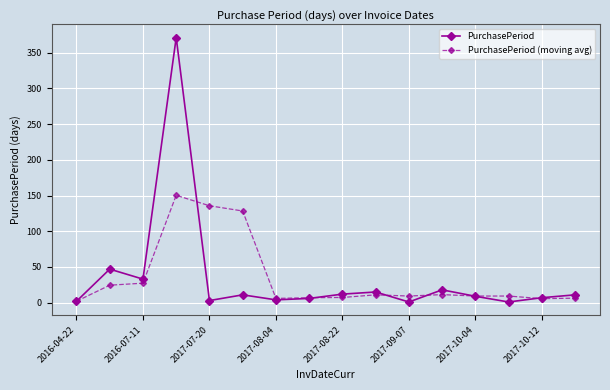

True or false: PurchasePeriod has more than 0 interior local peaks.

True